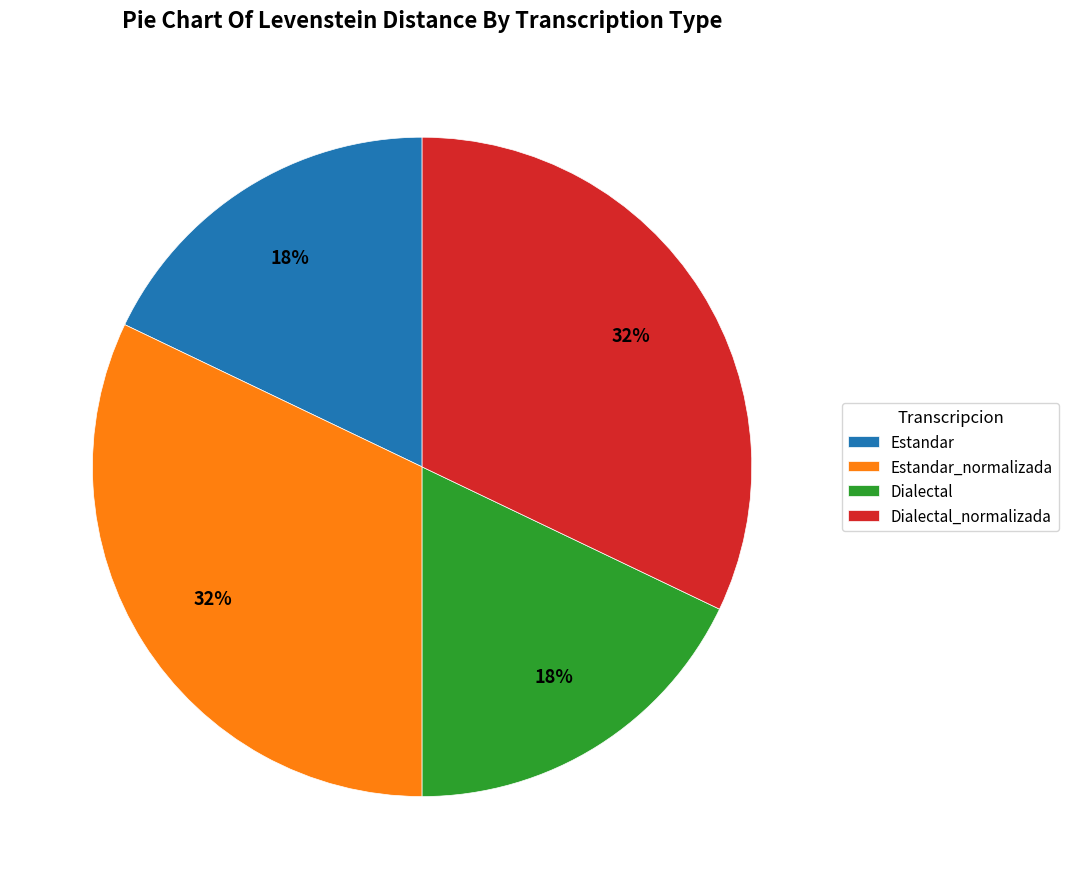

What percentage is the Dialectal slice, to the nearest percent?

18%